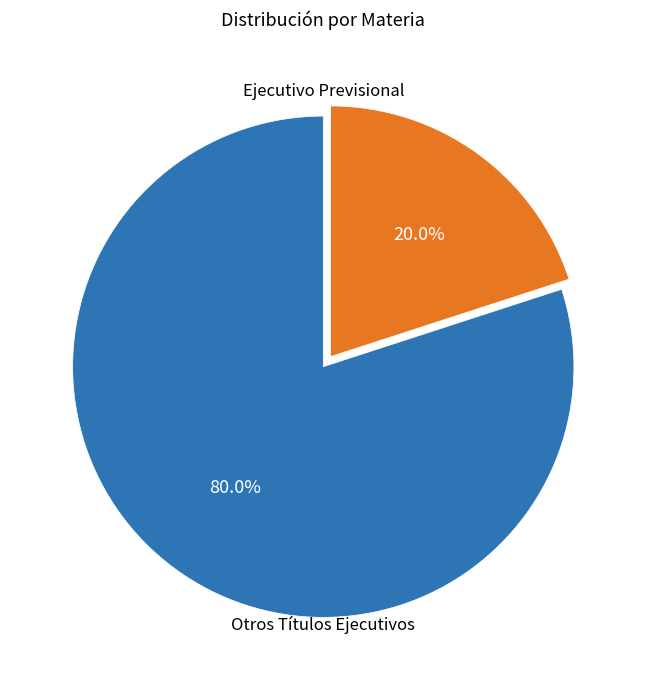

Is there any slice that represents more than half of the pie?

Yes